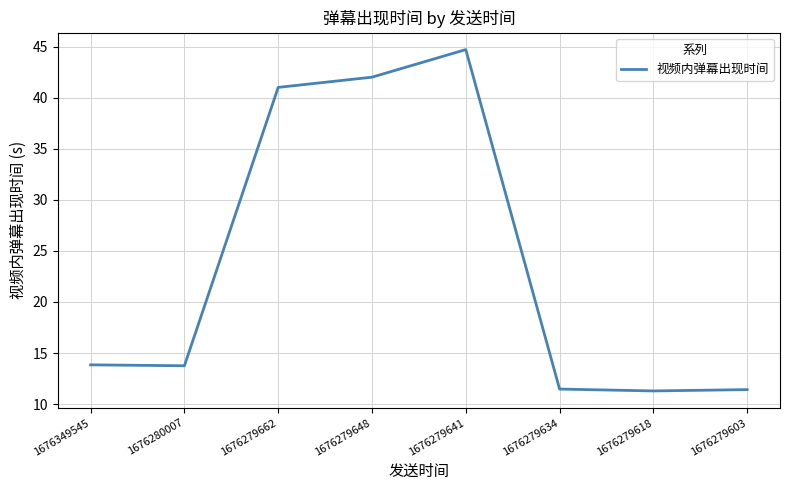

How many lines are shown in the chart?

1